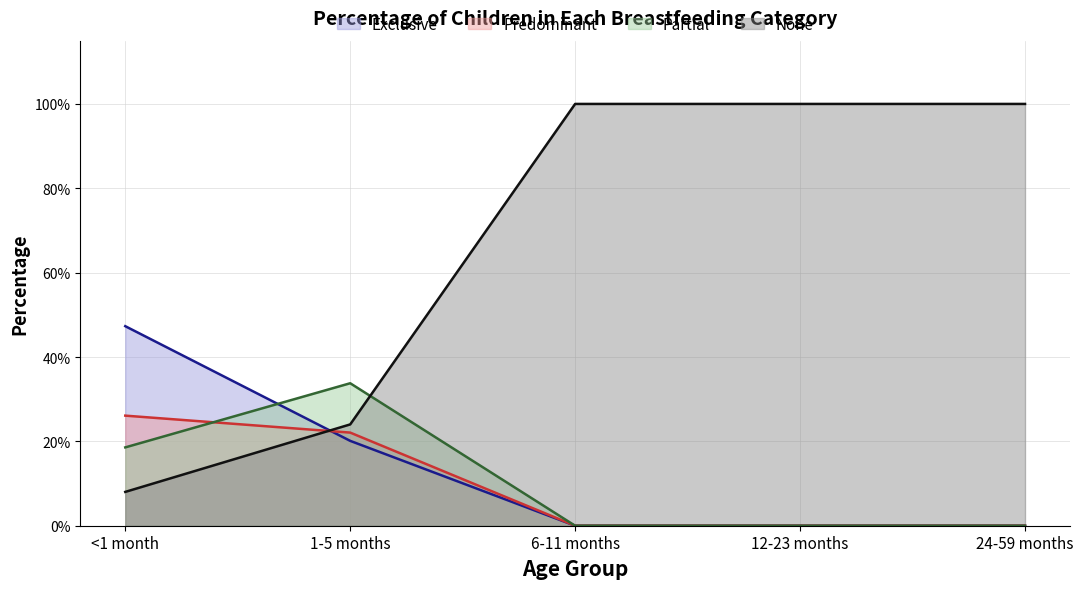

Rank the categories by Exclusive value from highest to lowest.

<1 month, 1-5 months, 6-11 months, 12-23 months, 24-59 months